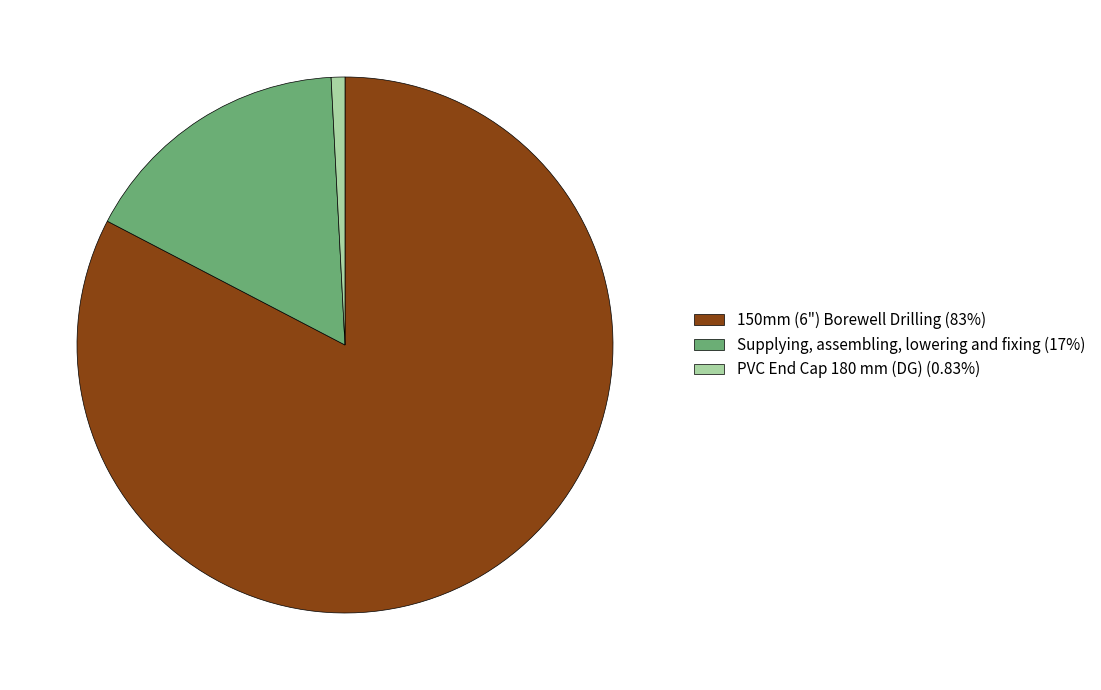

Do 150mm (6") Borewell Drilling (83%) and Supplying, assembling, lowering and fixing (17%) together represent more than half of the pie?

Yes